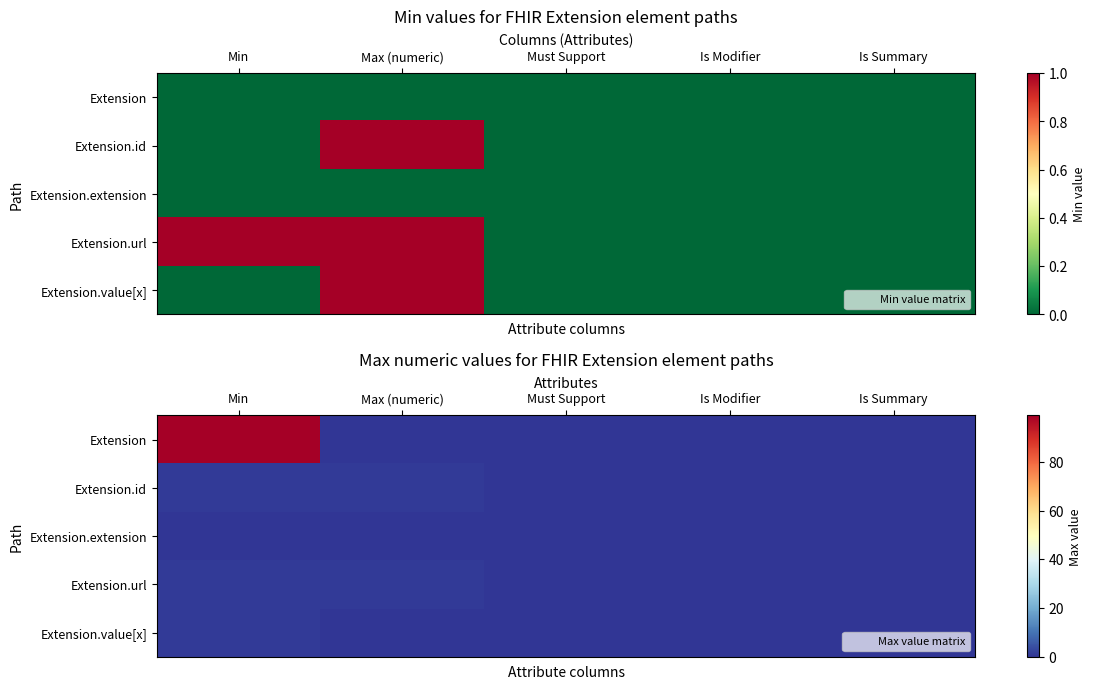

What is the total value across all series at Max (numeric)?

2